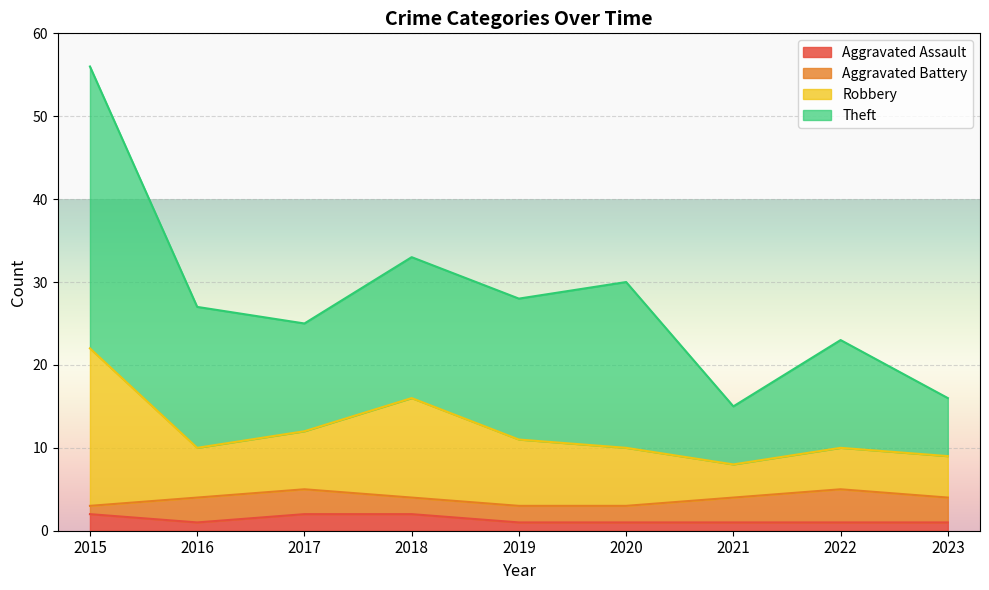

At which category is the sum across all series the highest?

2015